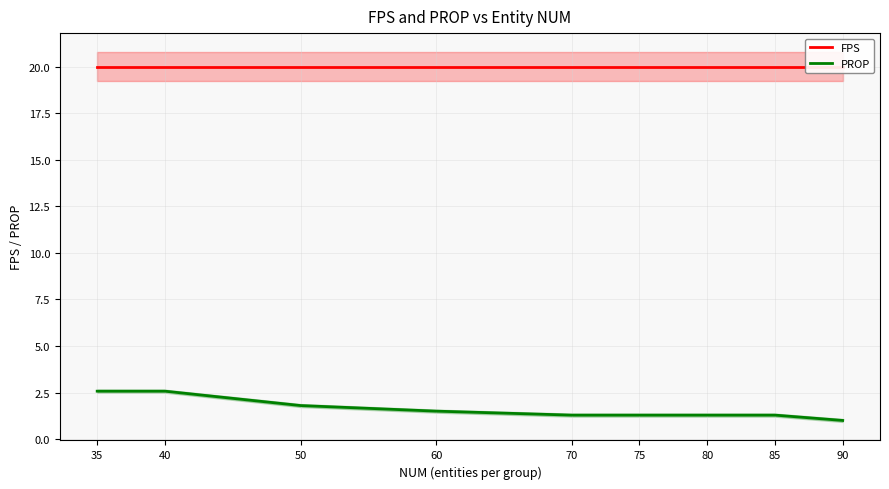

Reading right to left, list all the values displayed in this chart.

FPS: 20.0	20.0	20.0	20.0	20.0	20.0	20.0	20.0	20.0
PROP: 1.0	1.3	1.3	1.3	1.3	1.5	1.8	2.6	2.6